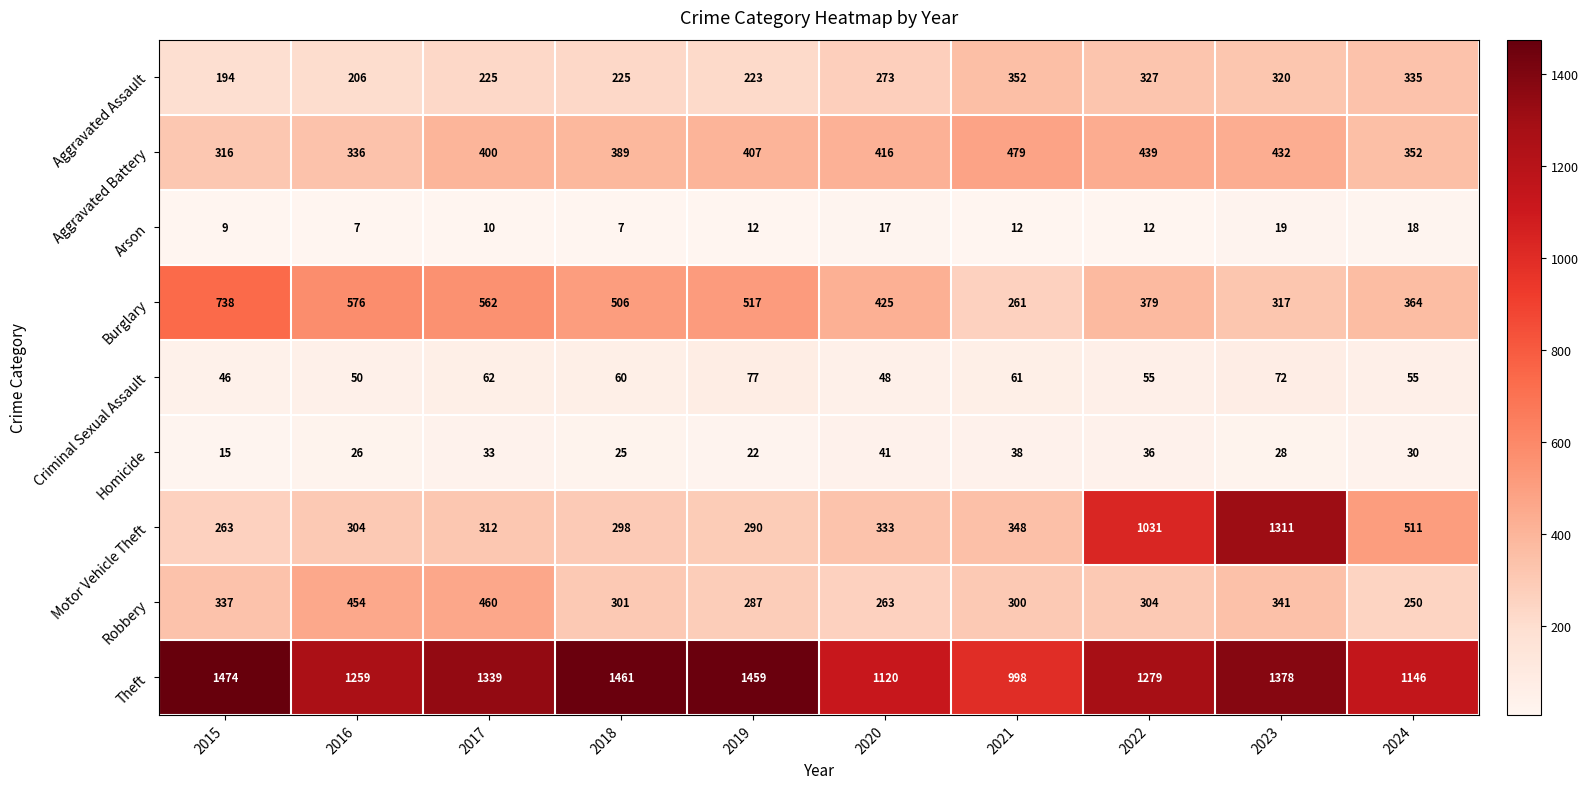

What is the difference between the second highest and minimum values in the Arson series?

11